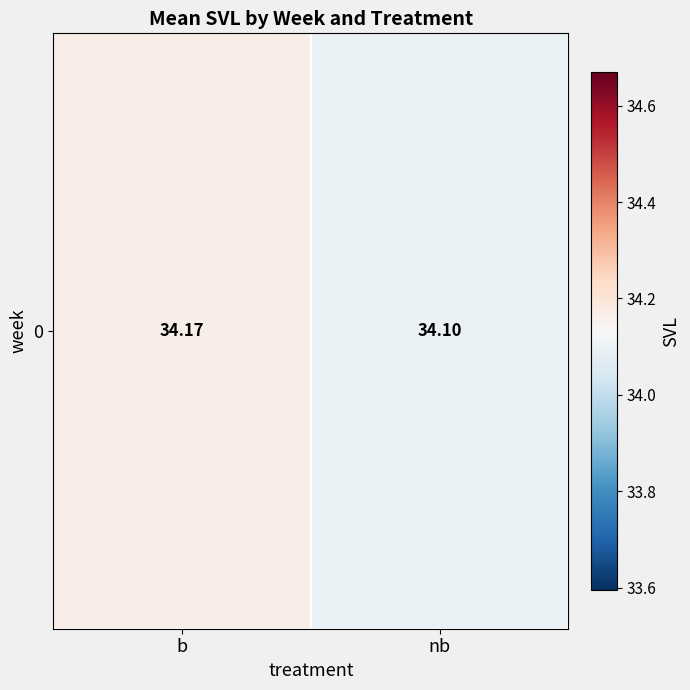

Where is the data nearest to the value 34?

nb